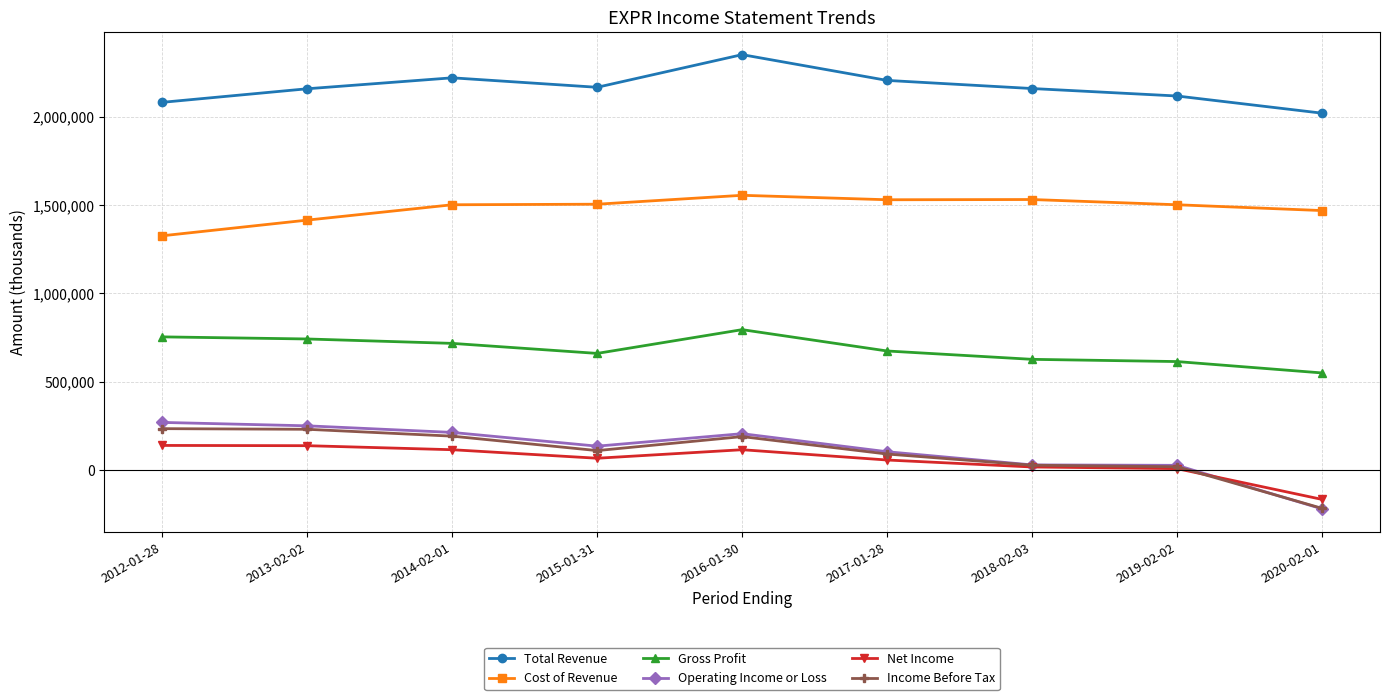

True or false: Gross Profit and Net Income cross at least once.

False